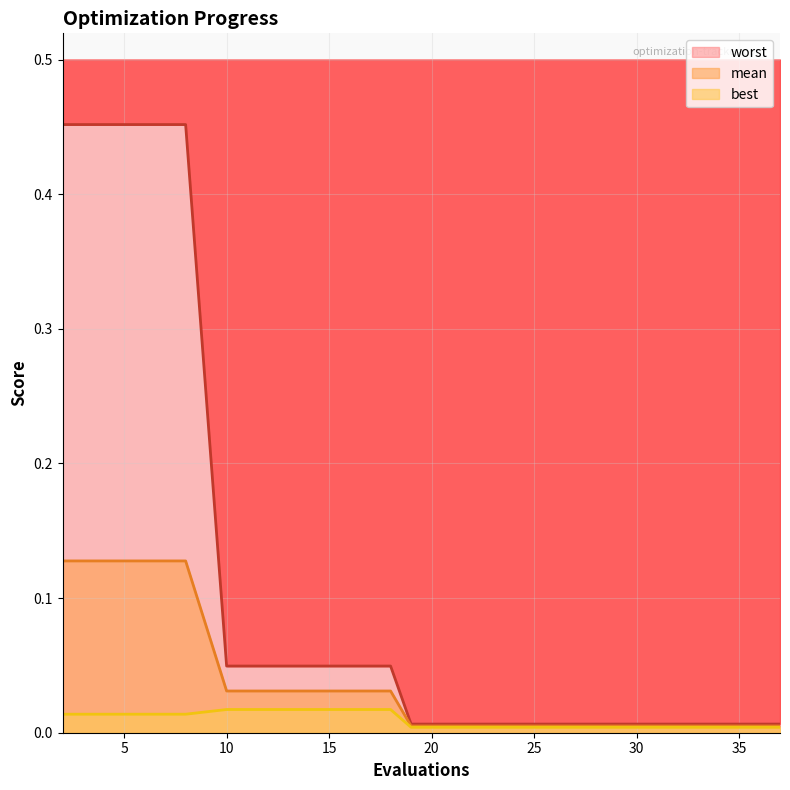

Does the chart have visible grid lines?

Yes